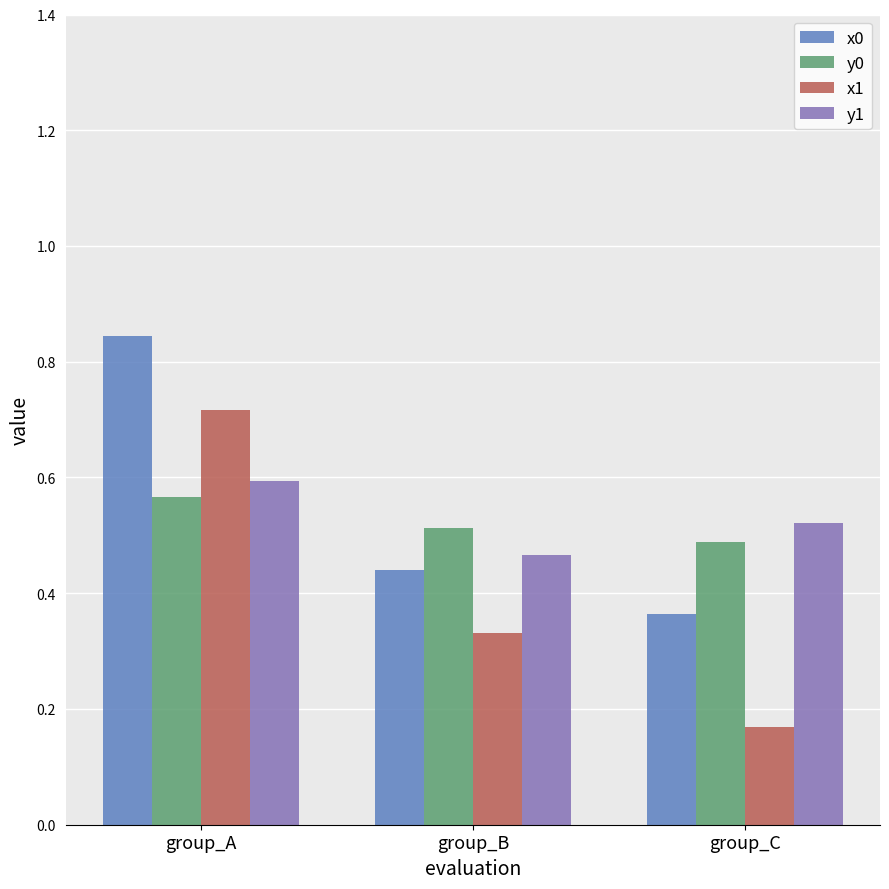

At which category does the chart reach its peak across all series?

group_A